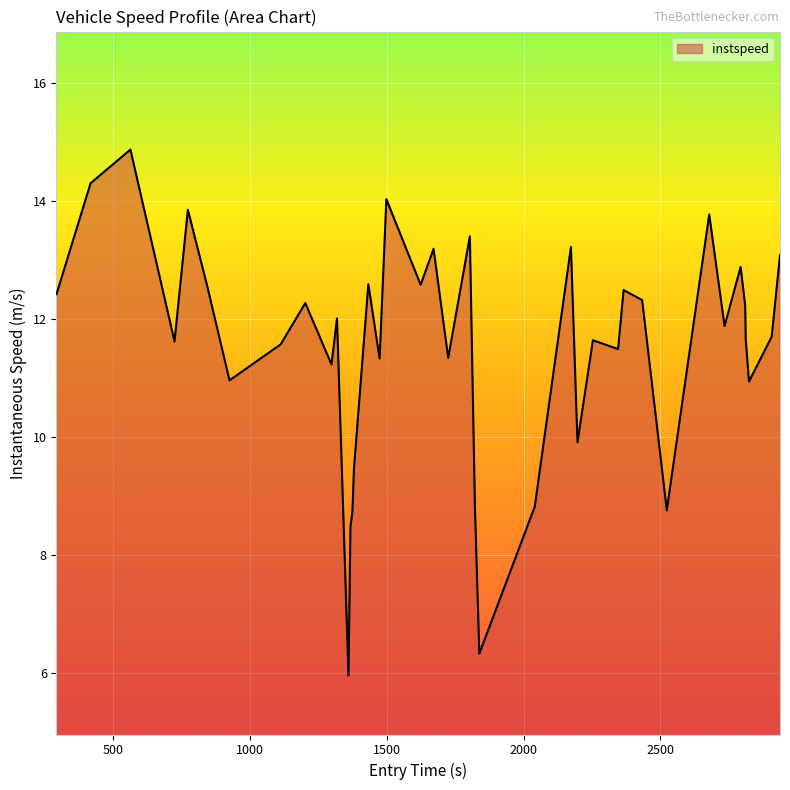

How many interior local valleys (lower than both neighbors) does the data have?

13